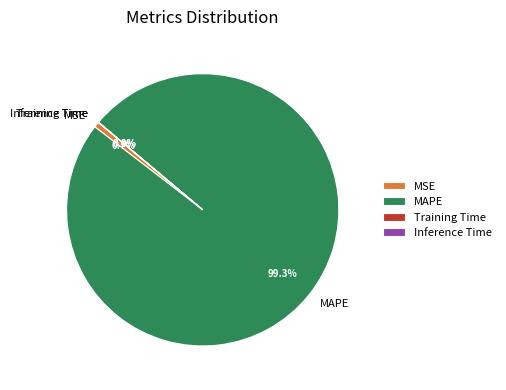

What is the largest slice in the pie chart?

MAPE